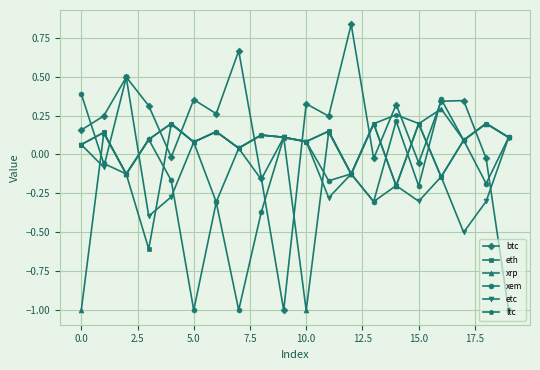

What is the lowest value of the eth series?

-0.6